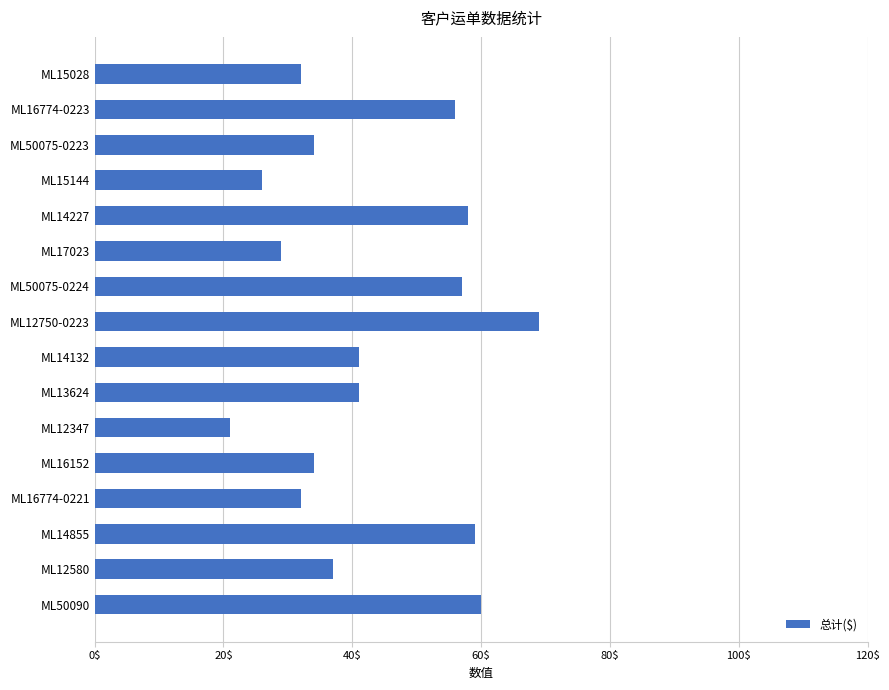

What is the sum of all values?

686